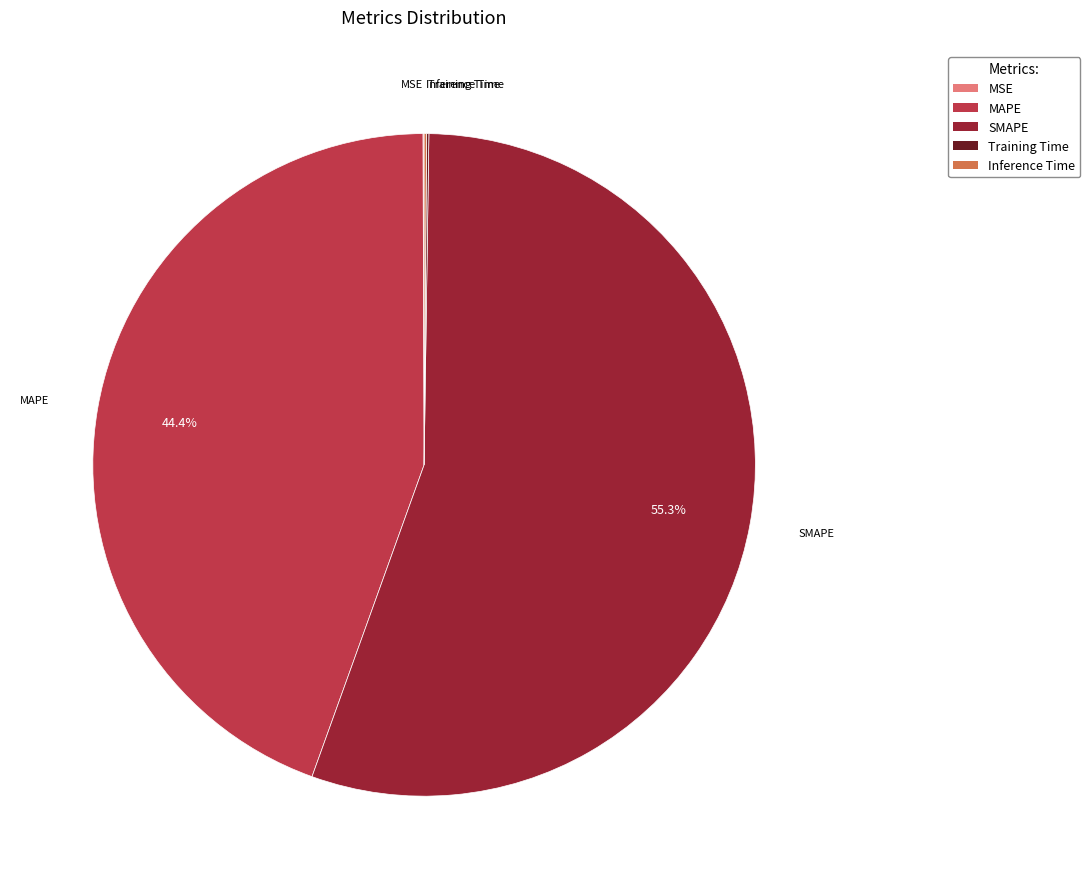

What is the ratio of the value at MAPE to the value at SMAPE?

0.8